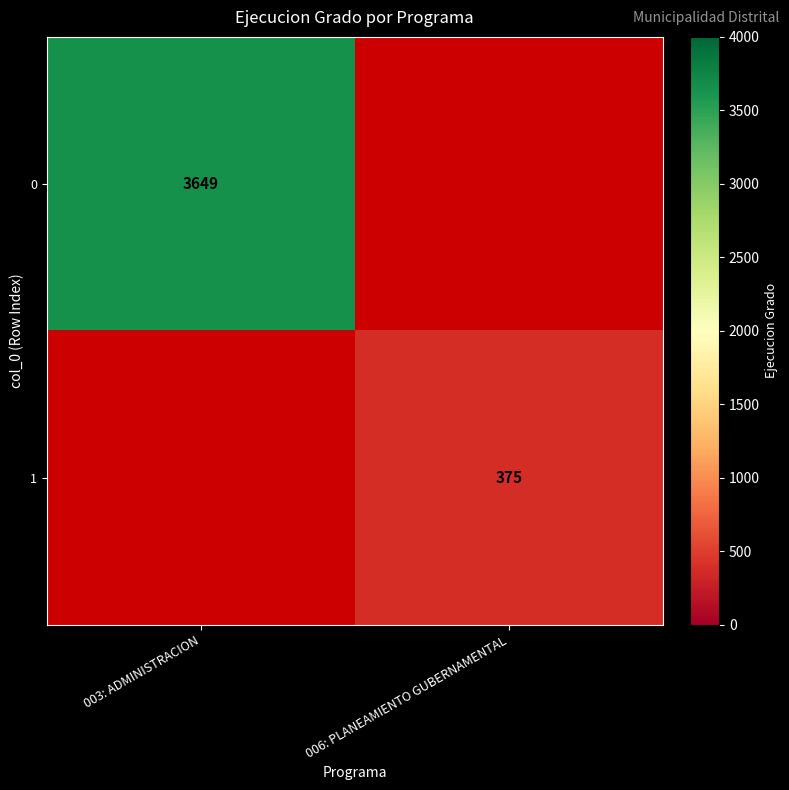

Which has a higher value, 003: ADMINISTRACION or 006: PLANEAMIENTO GUBERNAMENTAL?

006: PLANEAMIENTO GUBERNAMENTAL